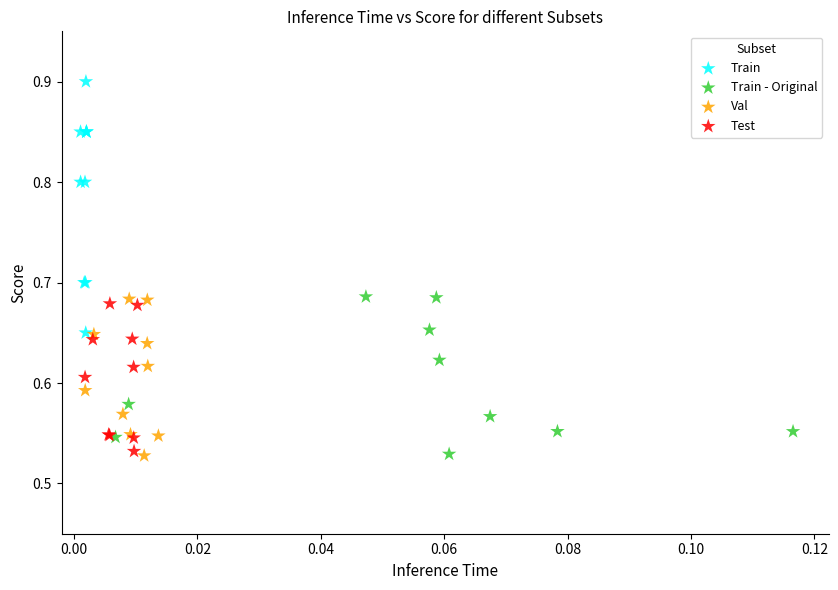

What are all the series names shown in the legend?

Train, Train - Original, Val, Test